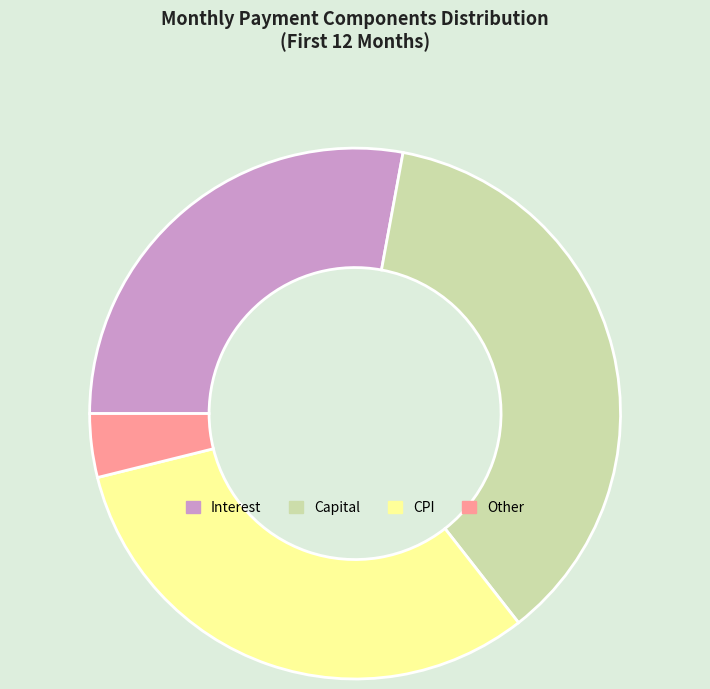

True or false: Capital accounts for 42% of the total.

False